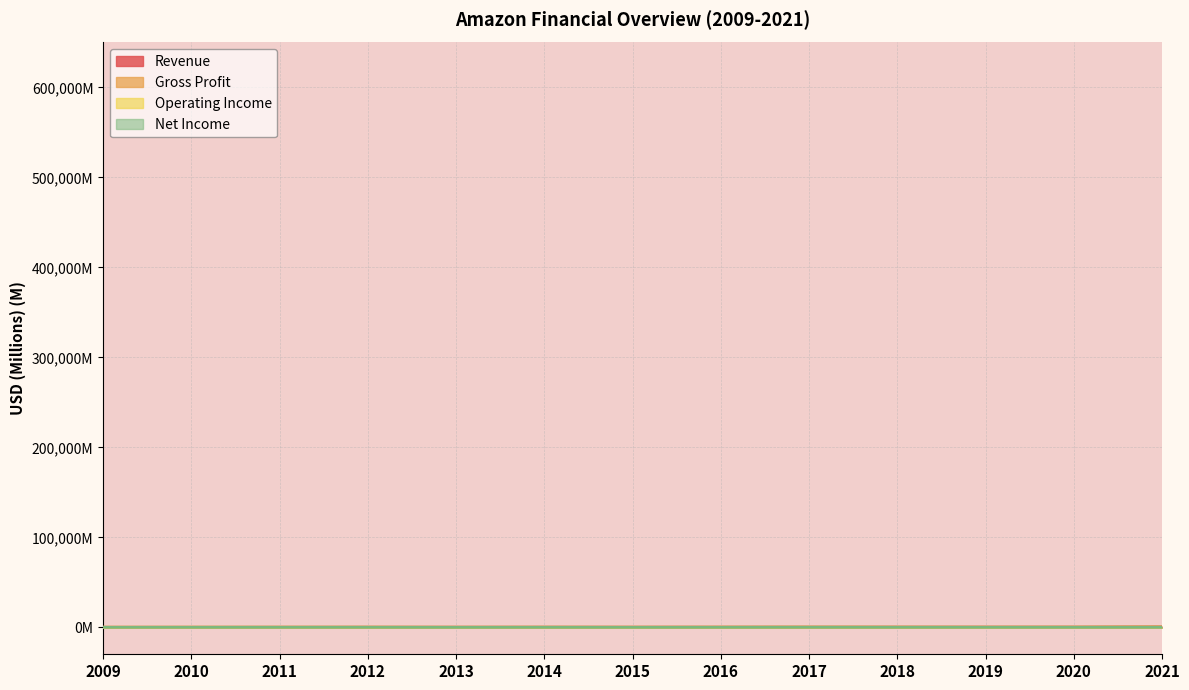

Which series changed the most between 2011 and 2012?

Revenue